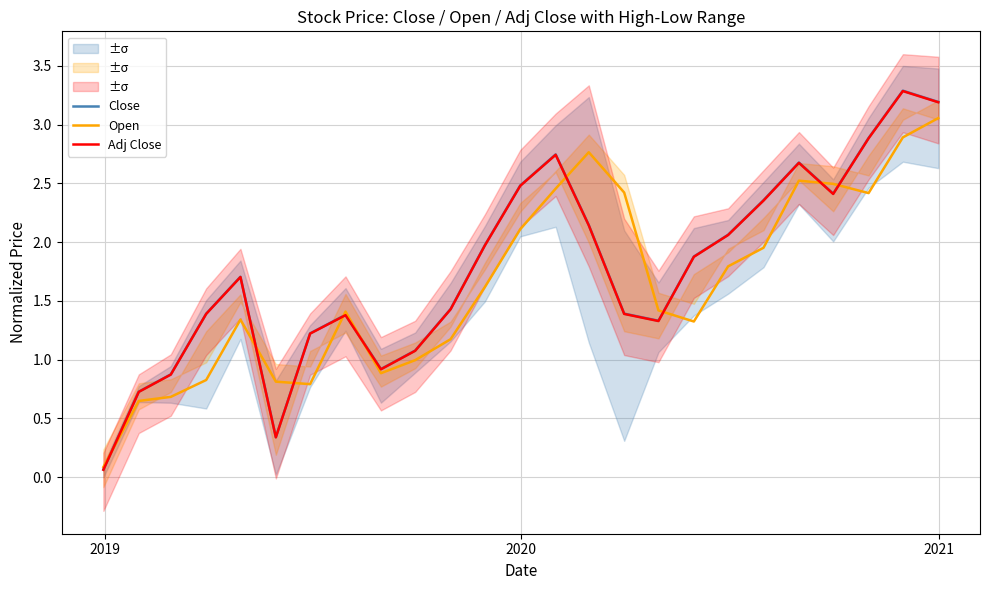

How many times do Adj Close and Open cross each other?

9